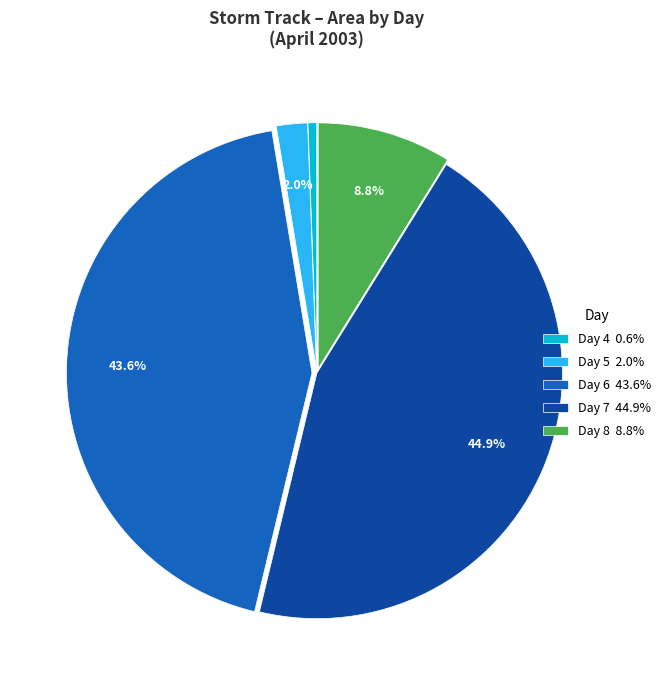

Does Day 8 8.8% represent more than half of the total?

No